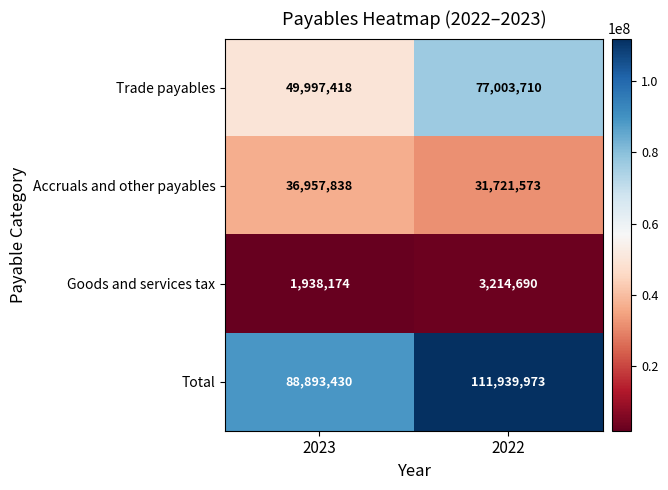

Rank the series by their maximum value, from lowest to highest.

Goods and services tax, Accruals and other payables, Trade payables, Total